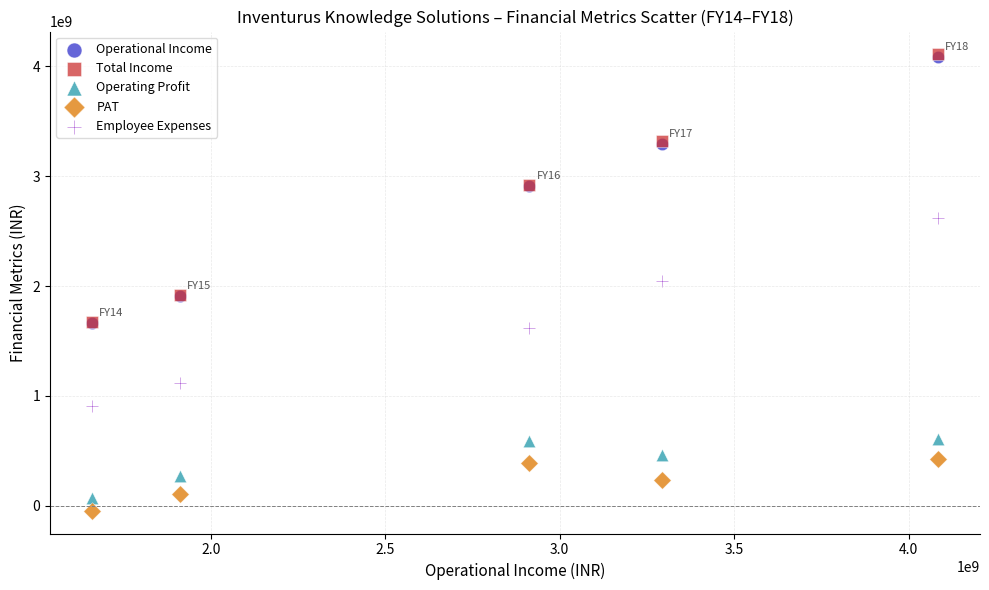

What are all the series names shown in the legend?

Operational Income, Total Income, Operating Profit, PAT, Employee Expenses